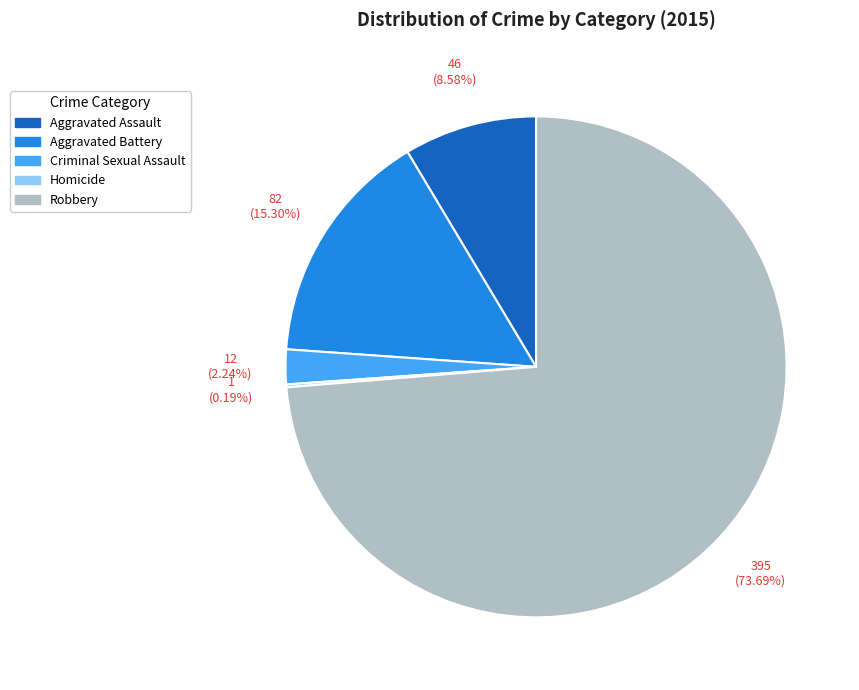

What is the majority slice?

Robbery